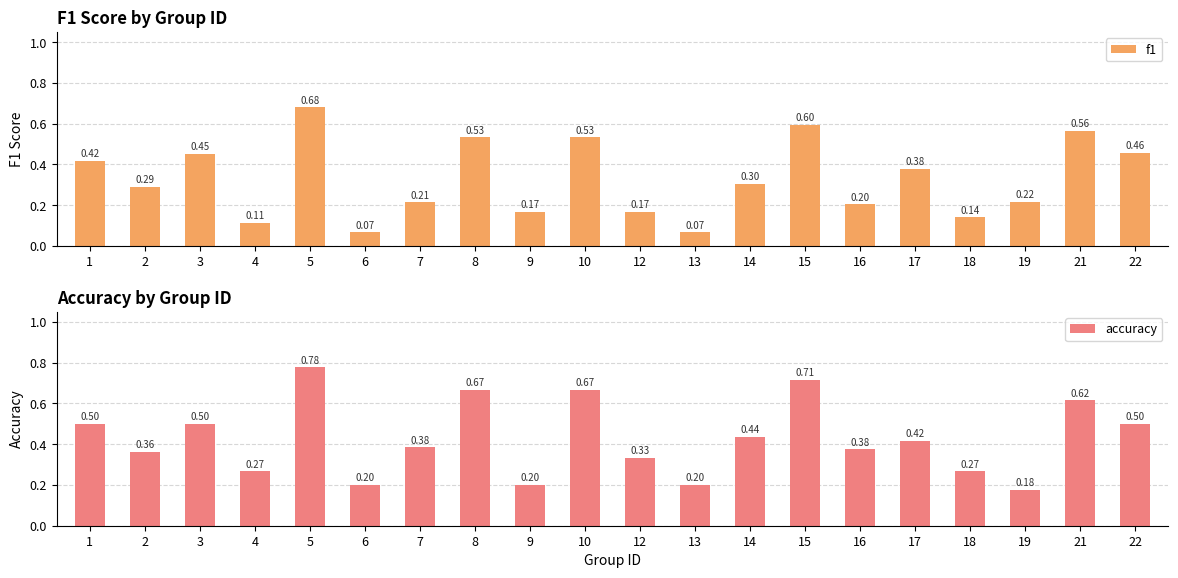

At how many categories does at least one series exceed 0?

20